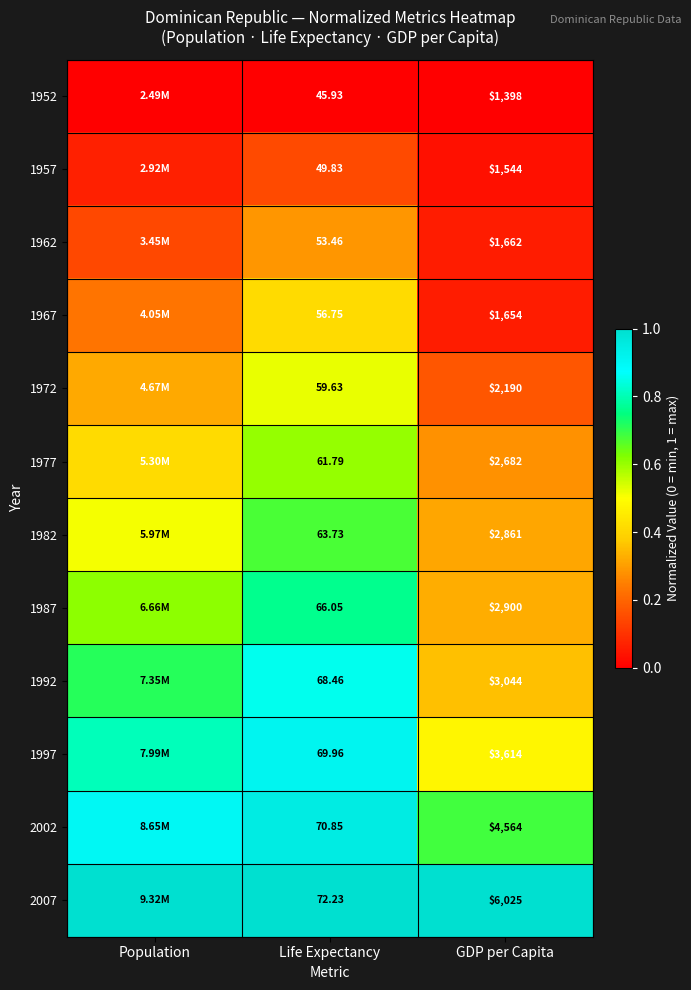

Is the value of 1962 at GDP per Capita greater than the value of 1977 at Life Expectancy?

Yes